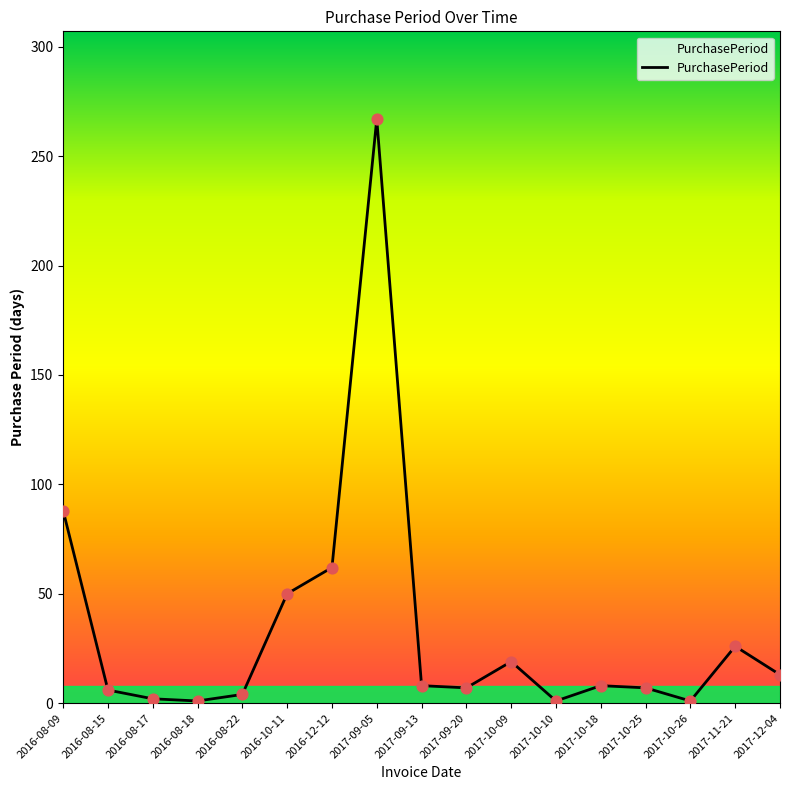

Approximately how many times larger is the value at 2017-12-04 compared to 2016-12-12?

0.2